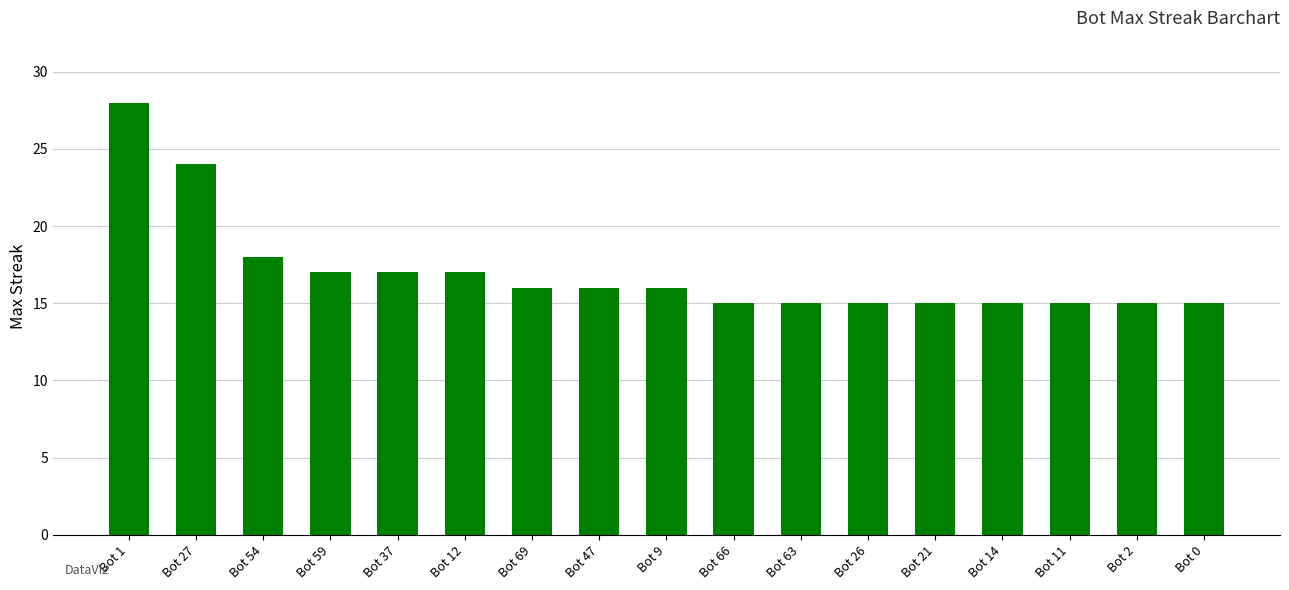

Is it true that the value at Bot 11 is 15?

True